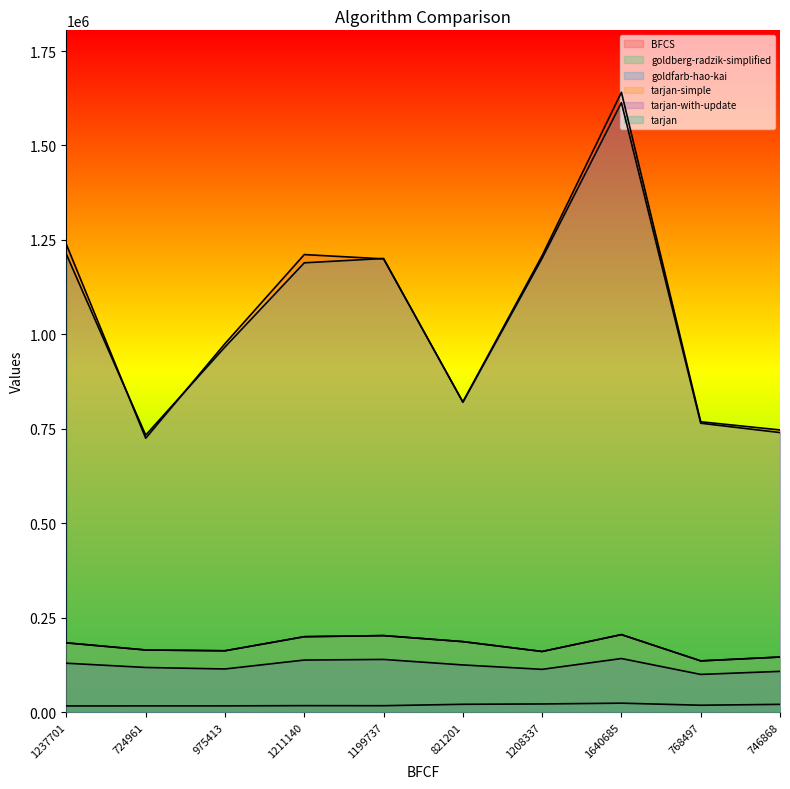

Which series has the largest total across all categories?

BFCS